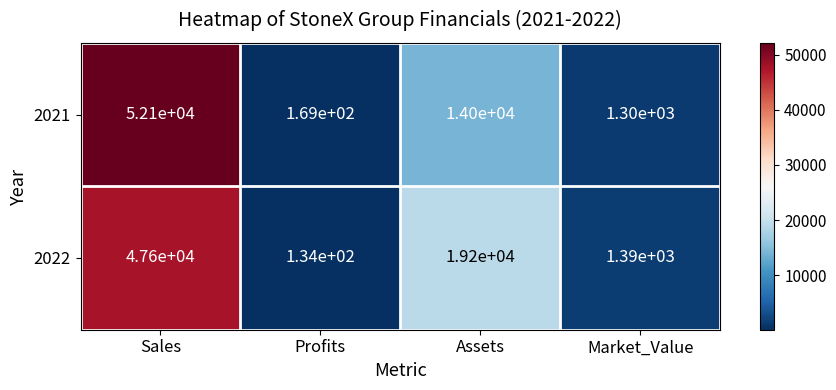

At how many categories does at least one series exceed 18912?

2